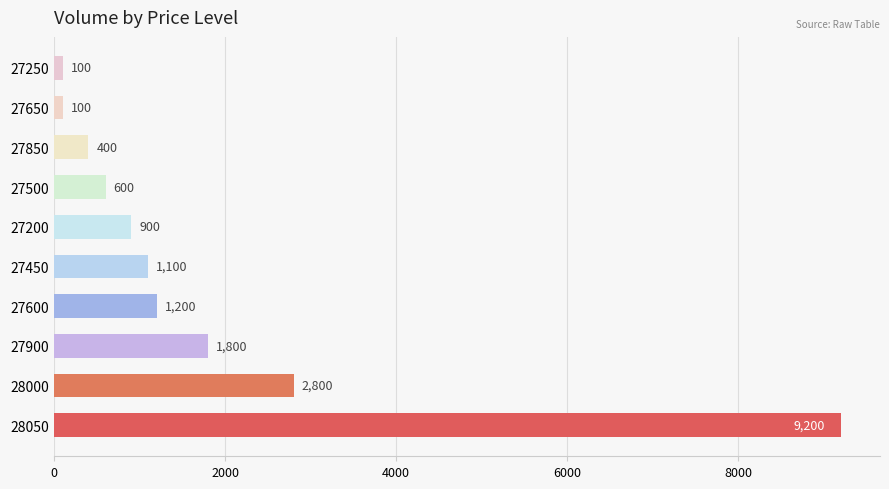

Between 28050 and 28000, which is larger?

28050